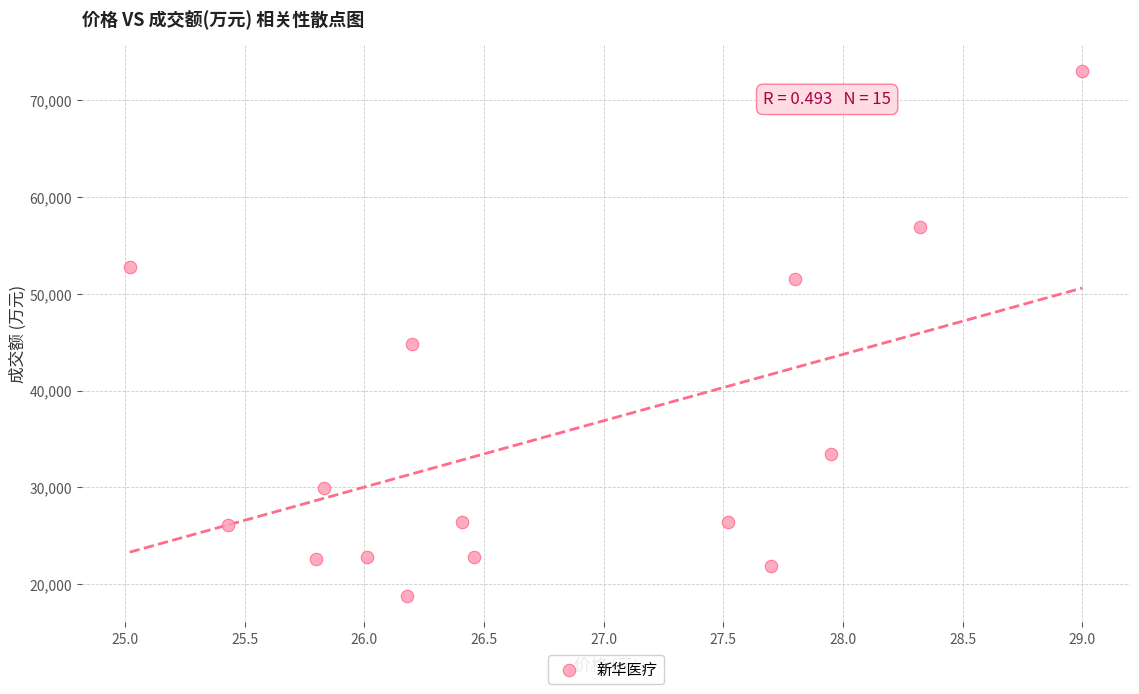

What is the range of Y values (max minus min)?

54236